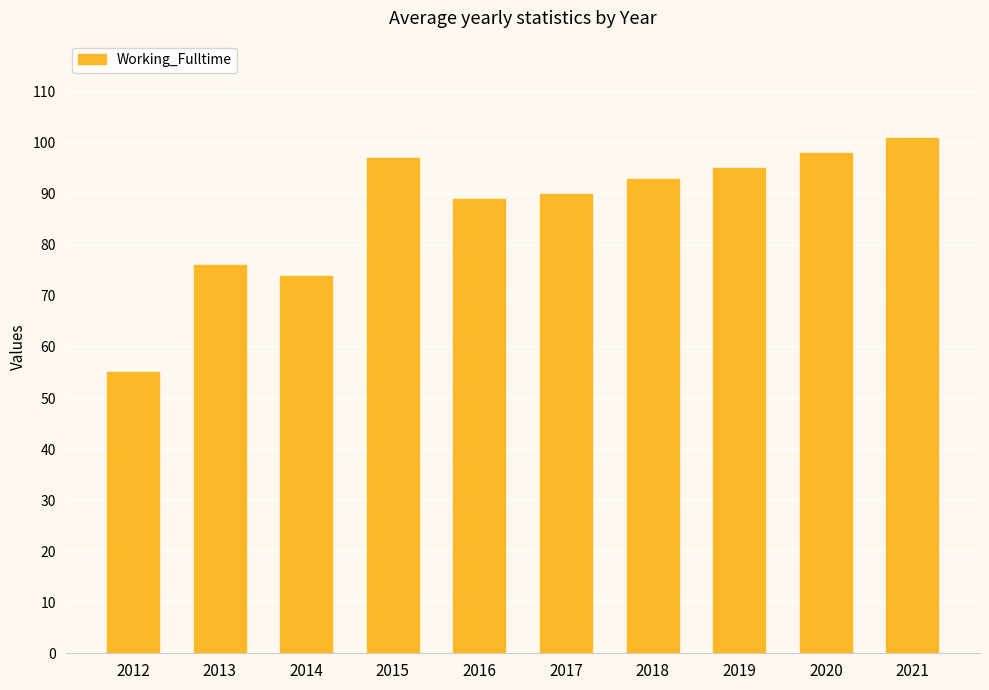

Reading left to right, extract all data points from this chart.

55	76	74	97	89	90	93	95	98	101